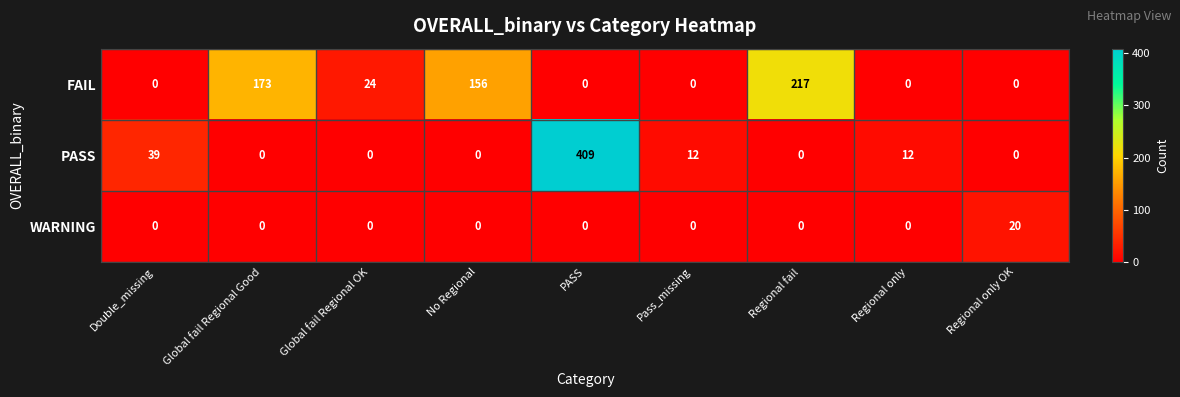

The PASS series shows 4 at Regional only. True or false?

False